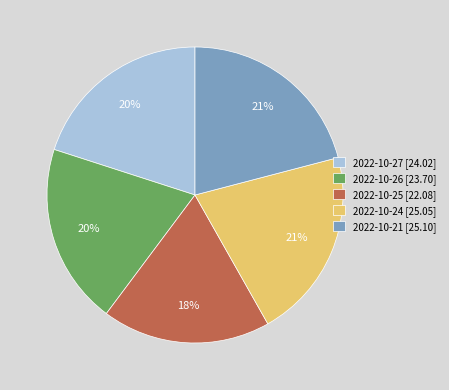

Which has a higher value, 2022-10-21 [25.10] or 2022-10-26 [23.70]?

2022-10-21 [25.10]